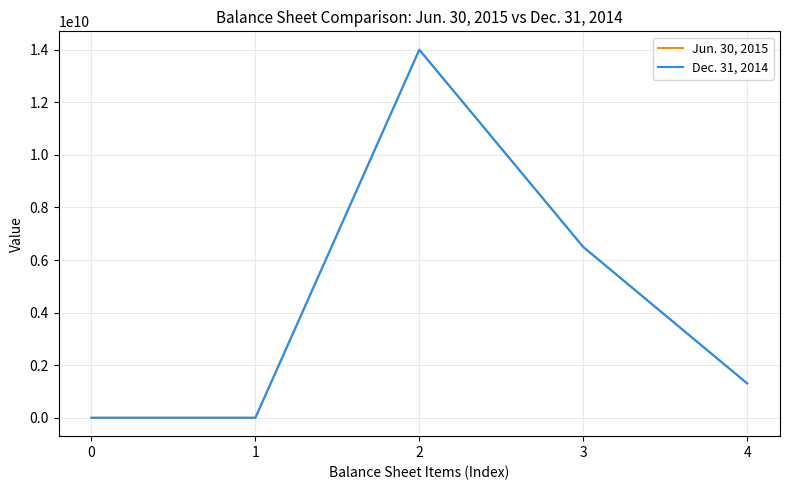

What is the greatest value displayed?

14000000000